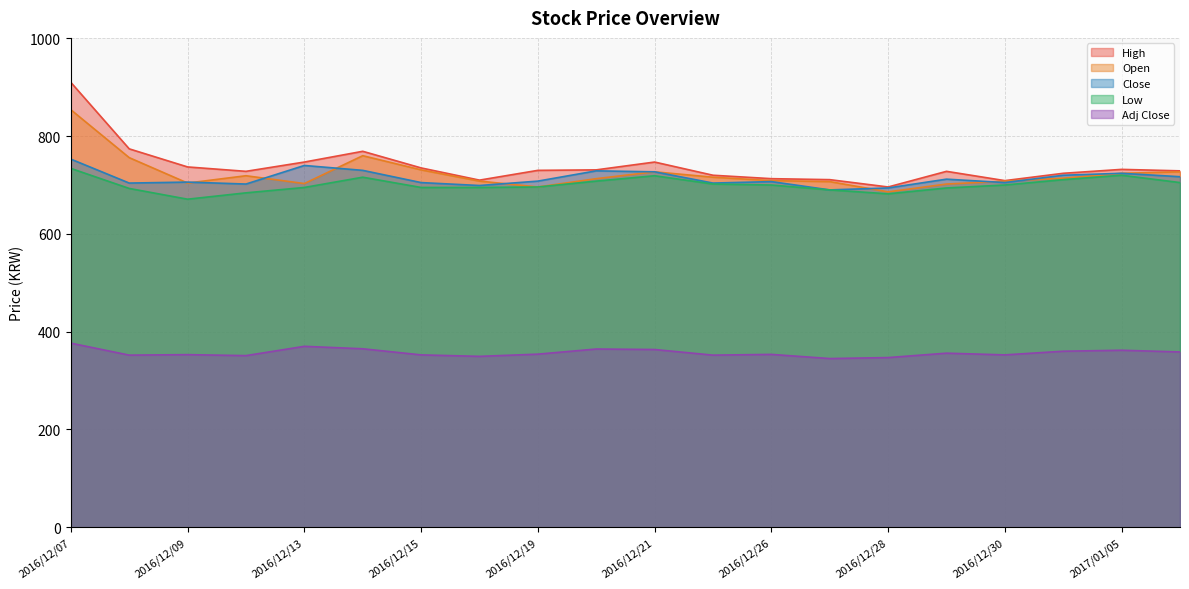

At how many categories does at least one series exceed 823?

1